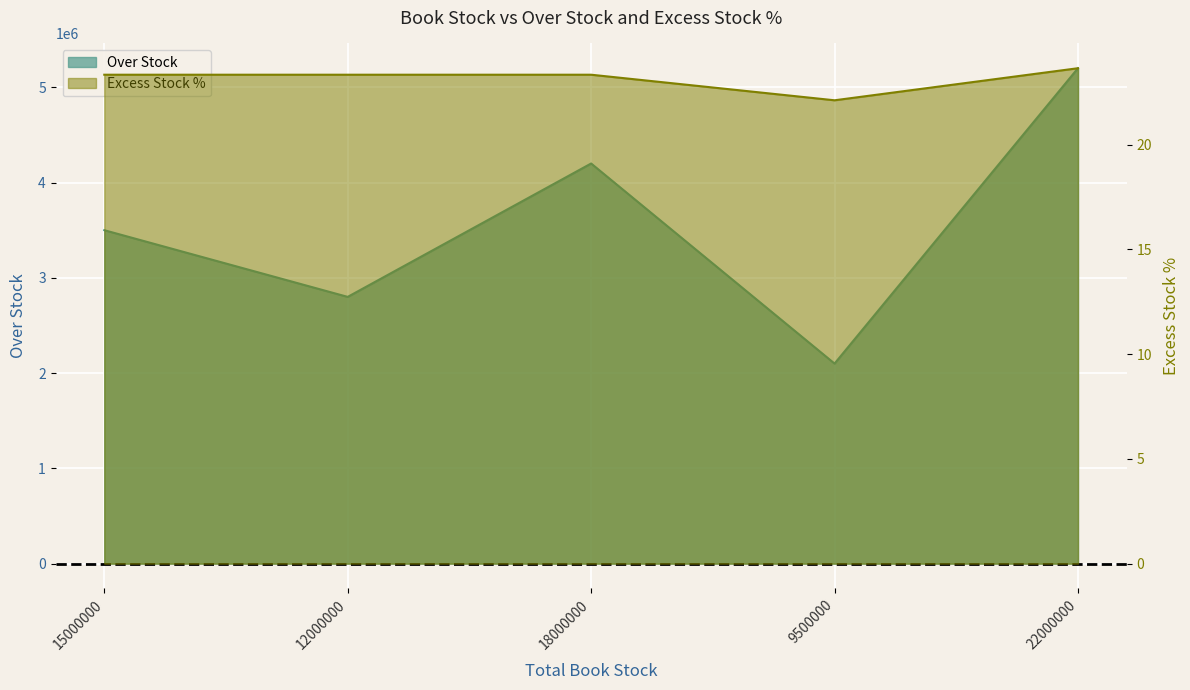

List the series in order of their peak value, lowest first.

Excess Stock %, Over Stock